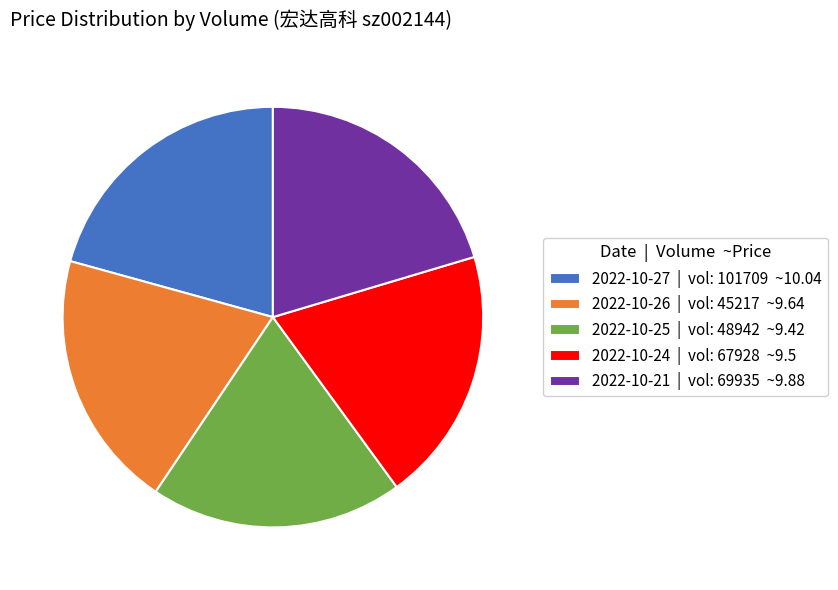

Approximately how many times larger is the value at 2022-10-24 | vol: 67928 ~9.5 compared to 2022-10-26 | vol: 45217 ~9.64?

1.0